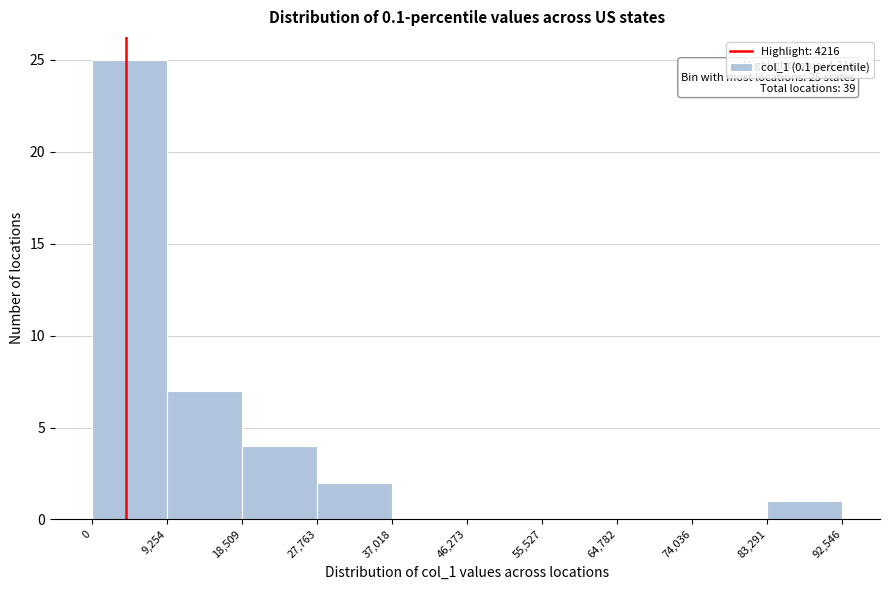

Which range on the x-axis has the tallest bar?

0 to 9,254